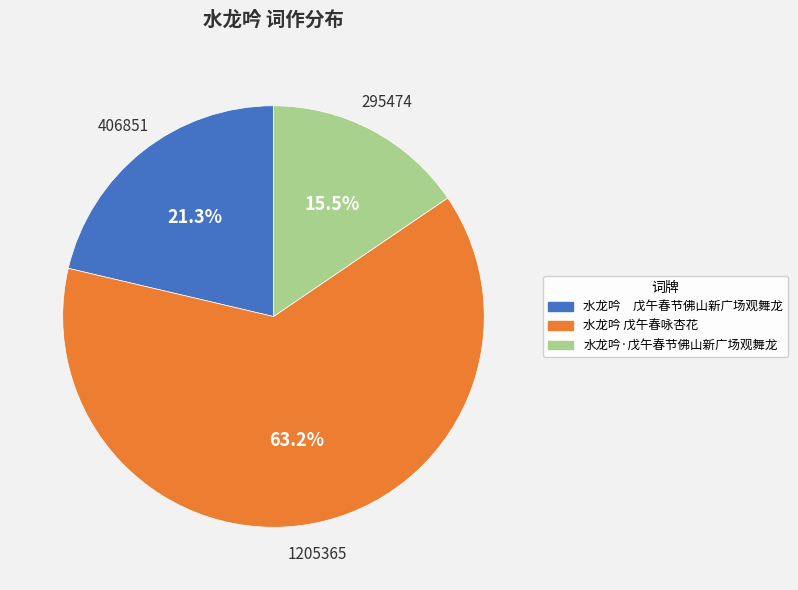

Rank the categories by value from lowest to highest.

水龙吟·戊午春节佛山新广场观舞龙, 水龙吟 戊午春节佛山新广场观舞龙, 水龙吟 戊午春咏杏花